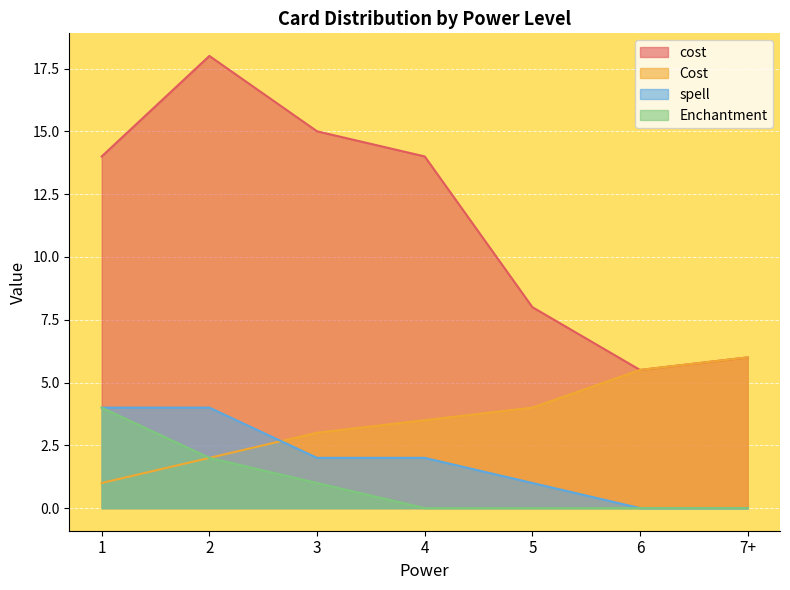

Is it true that Enchantment equals 2.0 at 2?

True